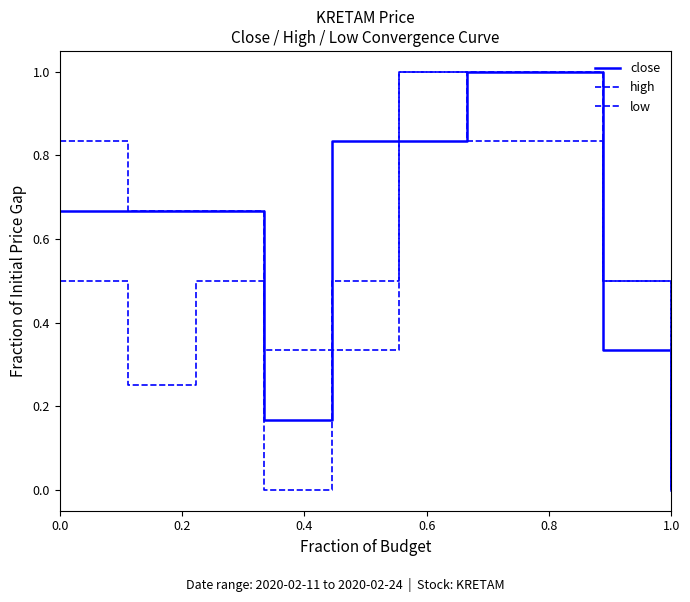

What is the maximum value for high?

1.0